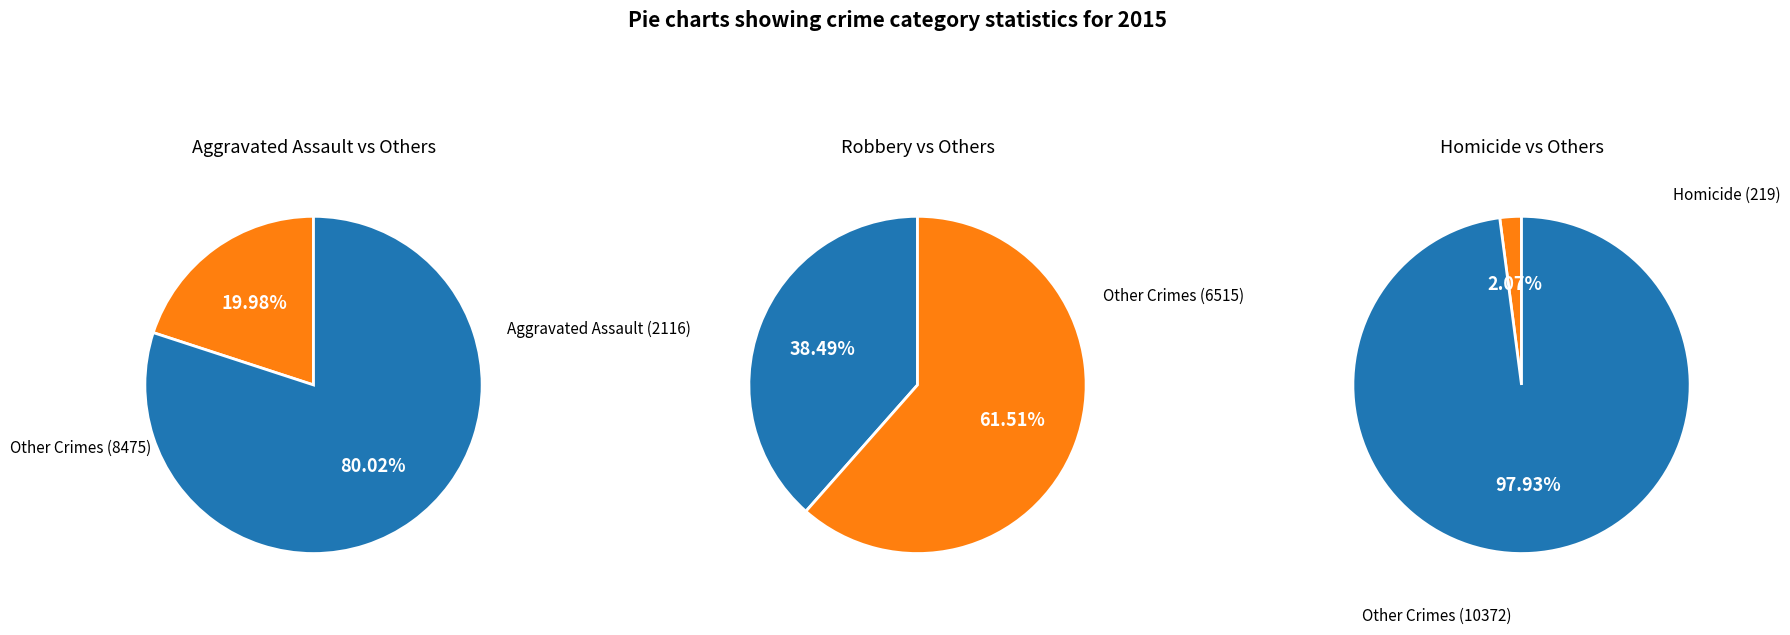

To the nearest percent, what is the combined percentage of Robbery and Aggravated Assault?

58%